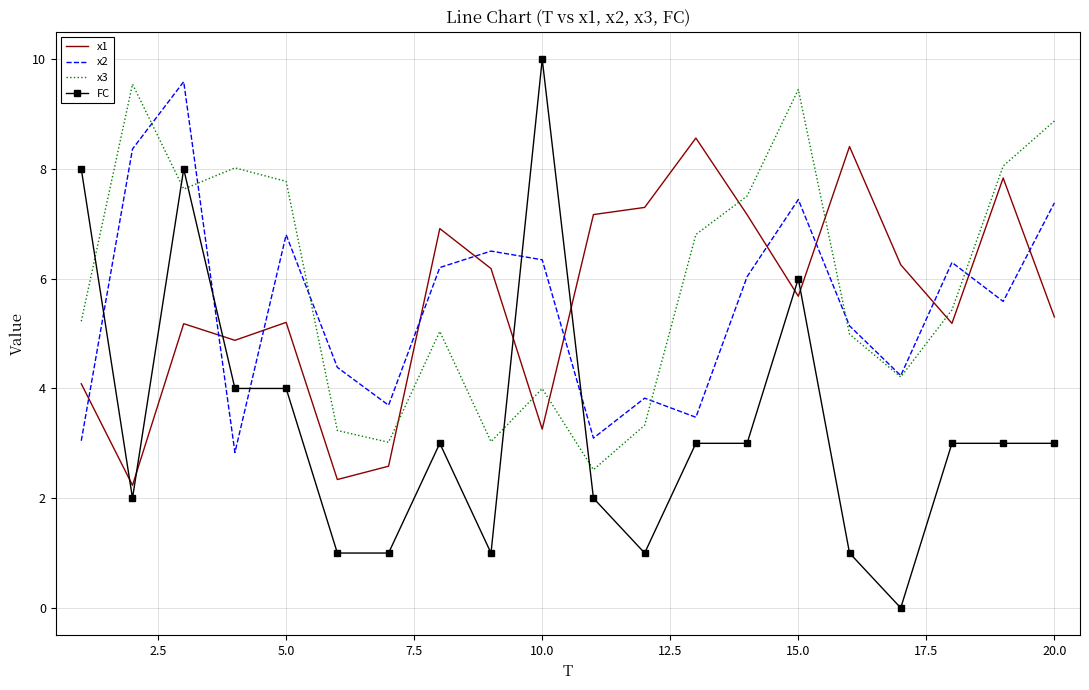

How many interior local valleys does the x1 series have?

6